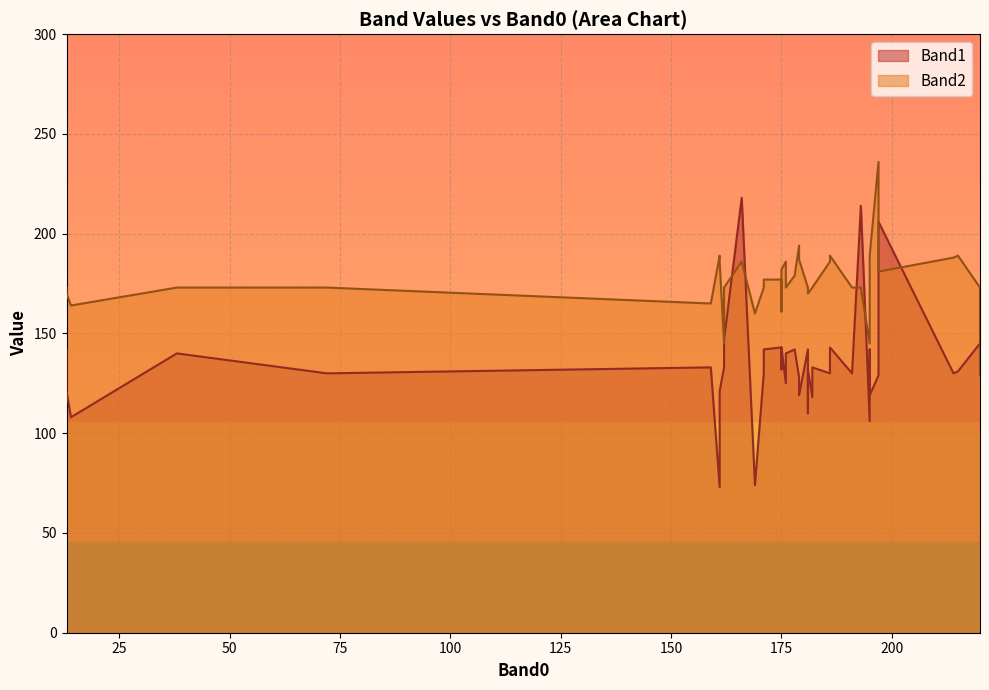

The value of Band1 at 19 is 119. True or false?

True